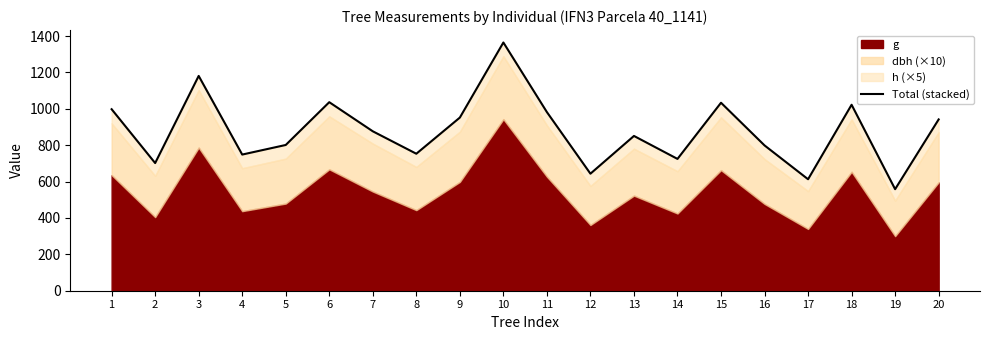

Which category has the lowest value across all series?

19